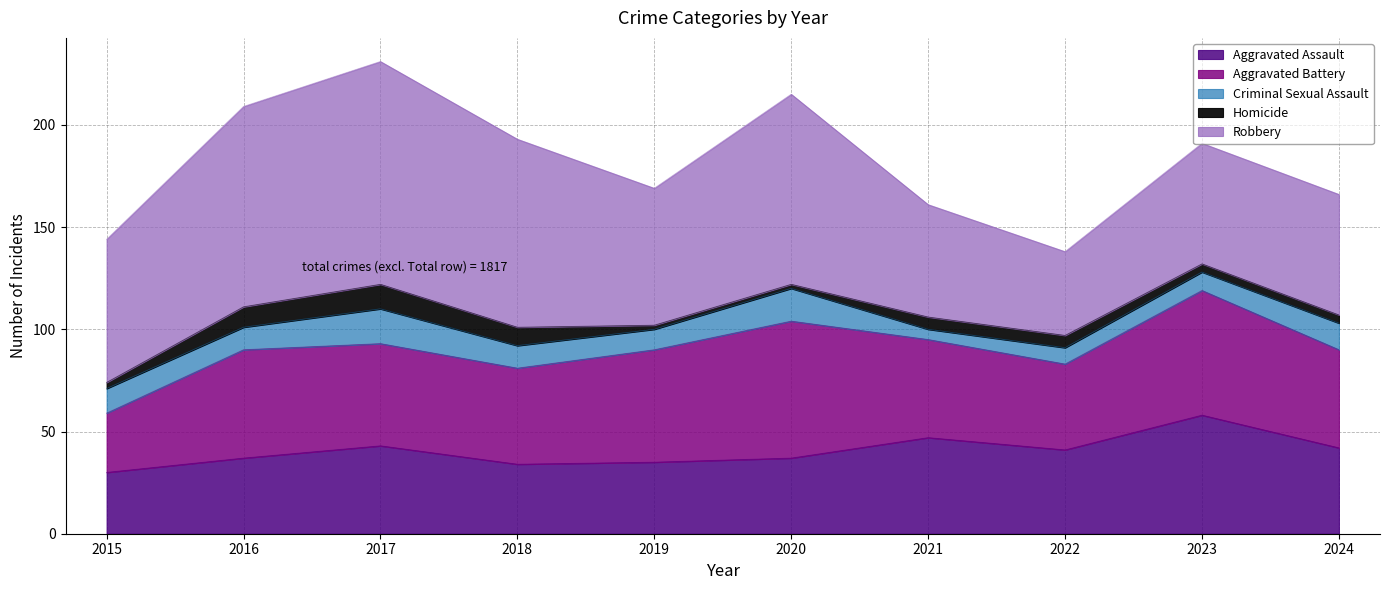

Which category has the highest value across all series?

2017